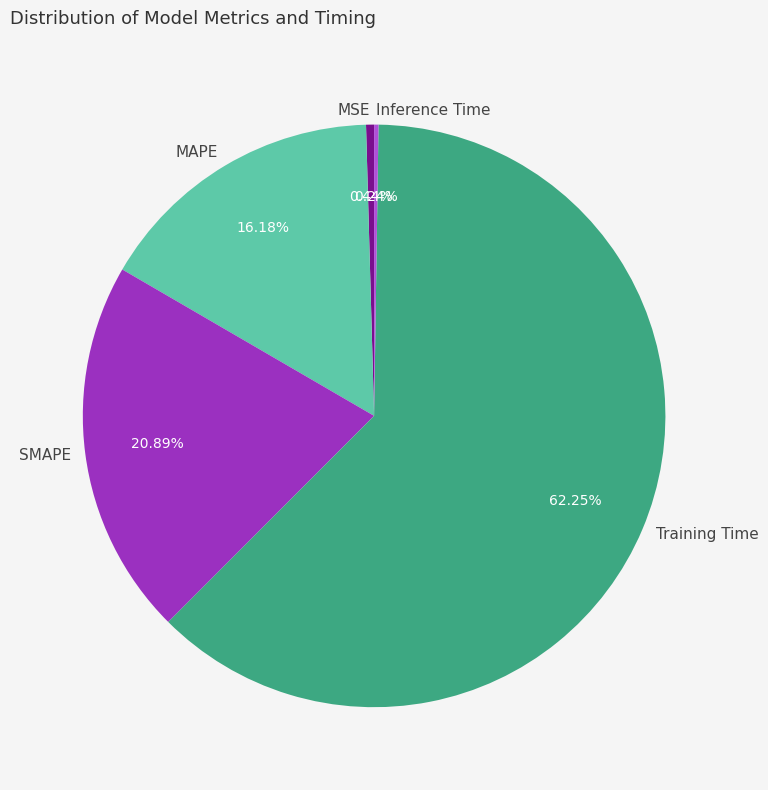

Which category has the biggest portion of the pie?

Training Time